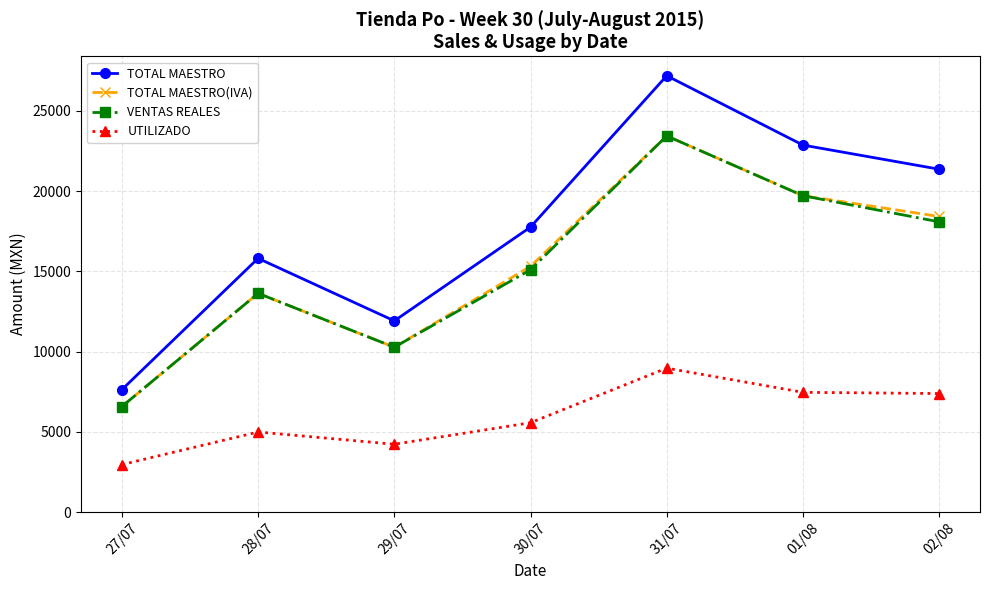

Which series has the largest total across all categories?

TOTAL MAESTRO